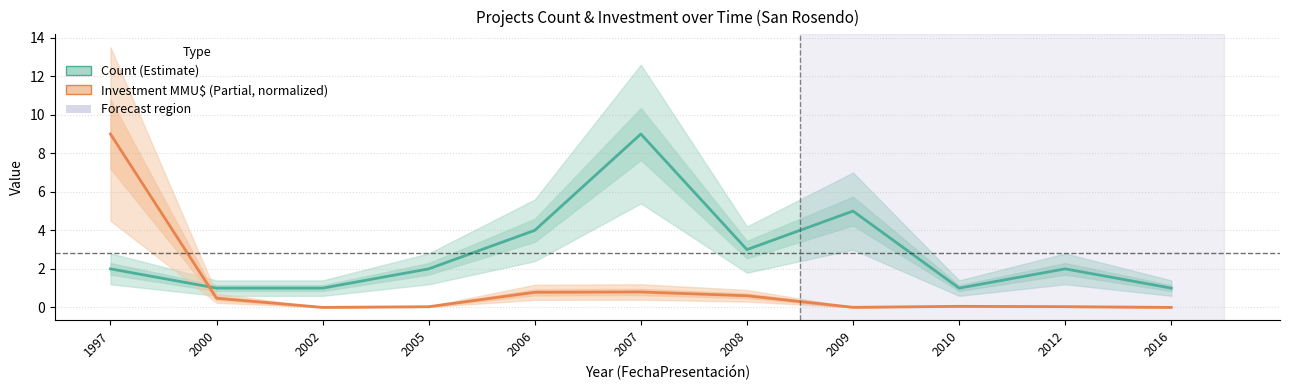

How many lines are shown in the chart?

2